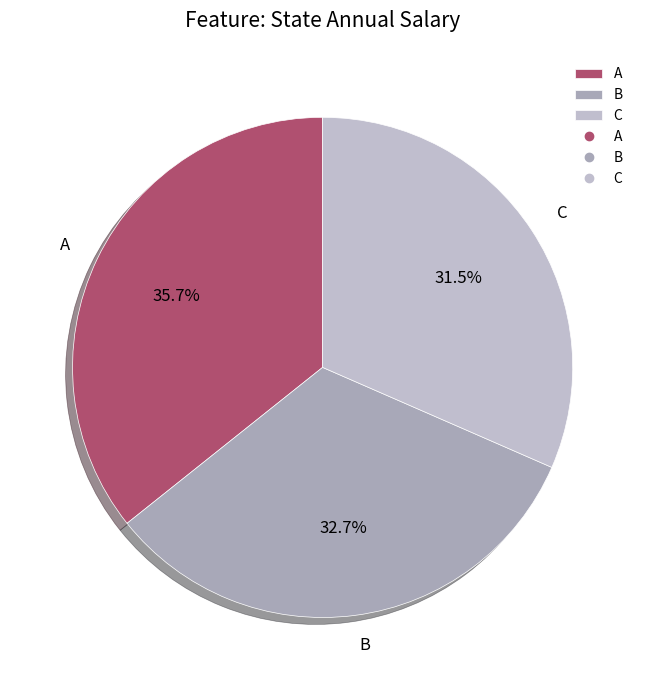

Is there a majority slice in this chart?

No